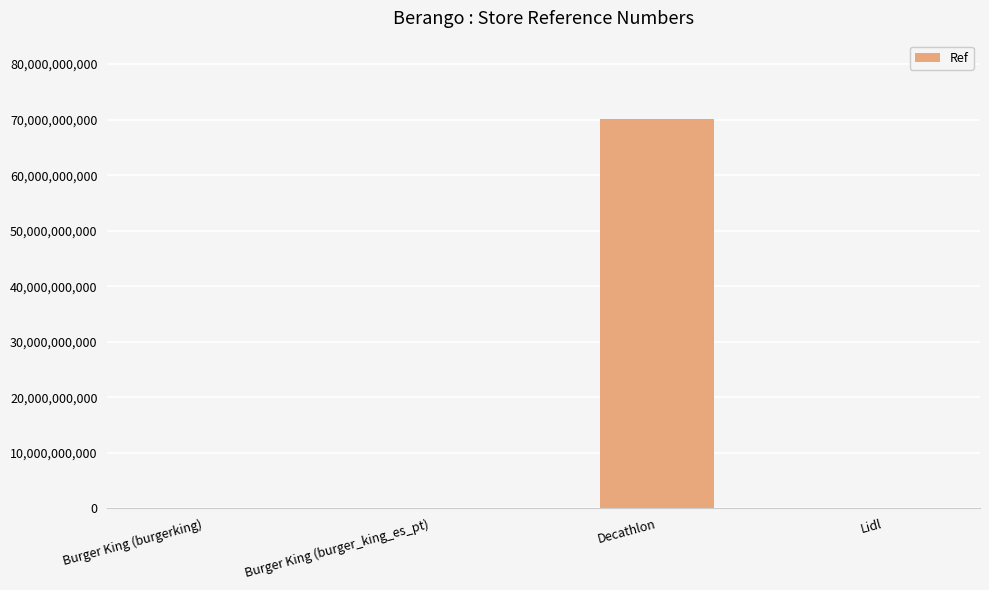

Between Decathlon and Burger King (burgerking), which is larger?

Decathlon